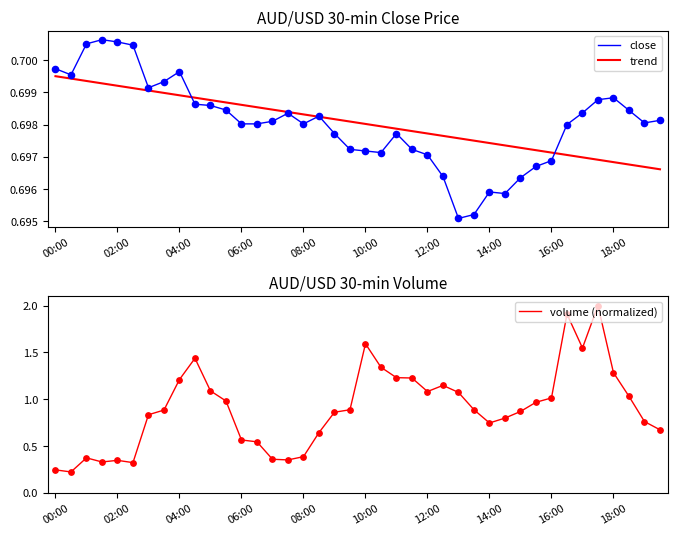

Which series has the largest total across all categories?

volume (normalized)